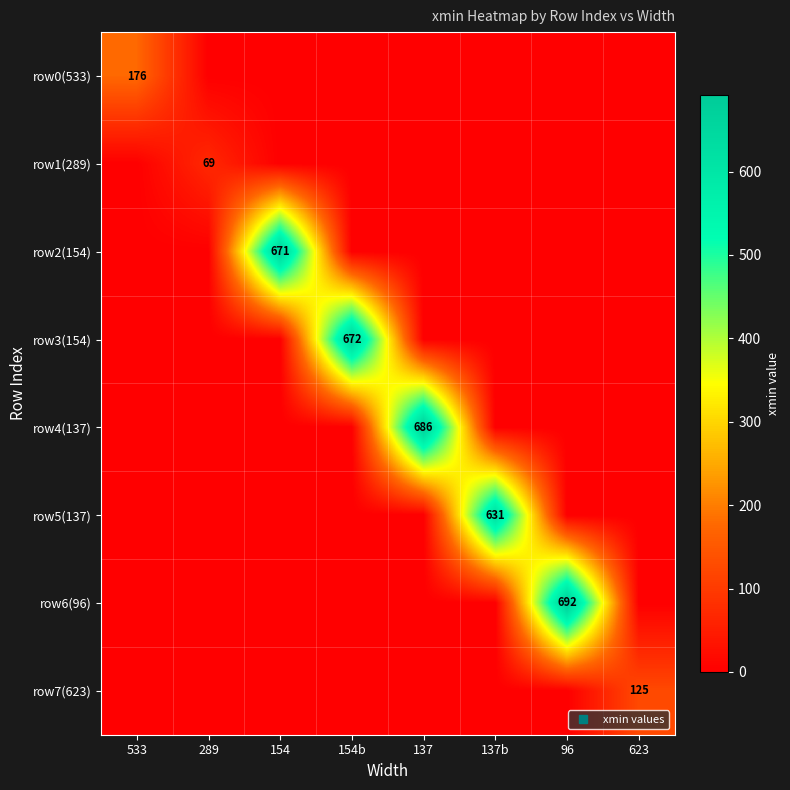

The row4(137) series shows 0 at 154b. True or false?

True